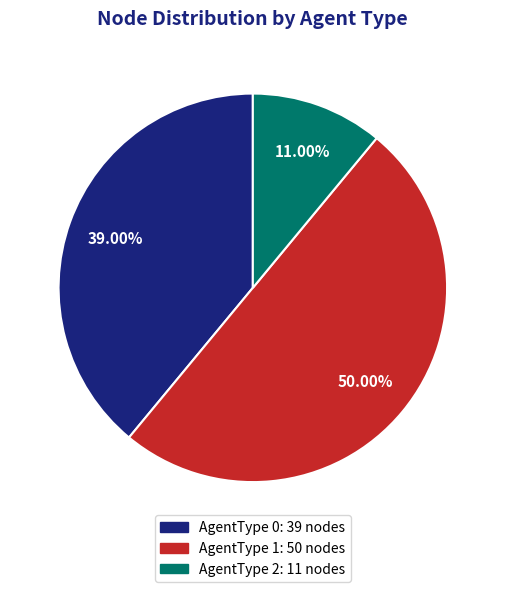

Which category has the smallest portion of the pie?

AgentType 2